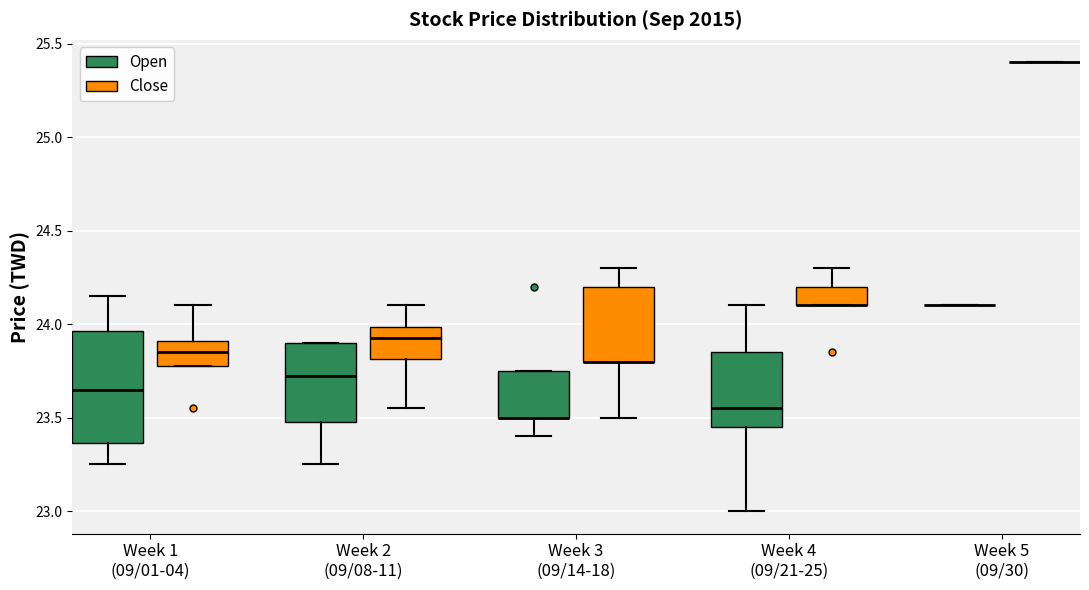

Reading left to right, transcribe this box plot: for each box, give where its median line is, the range the box spans, and where its two whiskers end, as read against the y-axis. The values are not printed on the chart, so give them approximately, as read against the axis.

Week 1 (09/01-04) (Open): median 23.65, box 23.35 to 23.95, whiskers 23.25 to 24.15
Week 1 (09/01-04) (Close): median 23.85, box 23.80 to 23.90, whiskers 23.80 to 24.10
Week 2 (09/08-11) (Open): median 23.75, box 23.50 to 23.90, whiskers 23.25 to 23.90
Week 2 (09/08-11) (Close): median 23.95, box 23.80 to 24.00, whiskers 23.55 to 24.10
Week 3 (09/14-18) (Open): median 23.50 (drawn on the box's lower edge), box 23.50 to 23.75, whiskers 23.40 to 23.75
Week 3 (09/14-18) (Close): median 23.80 (drawn on the box's lower edge), box 23.80 to 24.20, whiskers 23.50 to 24.30
Week 4 (09/21-25) (Open): median 23.55, box 23.45 to 23.85, whiskers 23.00 to 24.10
Week 4 (09/21-25) (Close): median 24.10 (drawn on the box's lower edge), box 24.10 to 24.20, whiskers 24.10 to 24.30
Week 5 (09/30) (Open): box collapsed to a line at 24.10, whiskers 24.10 to 24.10
Week 5 (09/30) (Close): box collapsed to a line at 25.40, whiskers 25.40 to 25.40